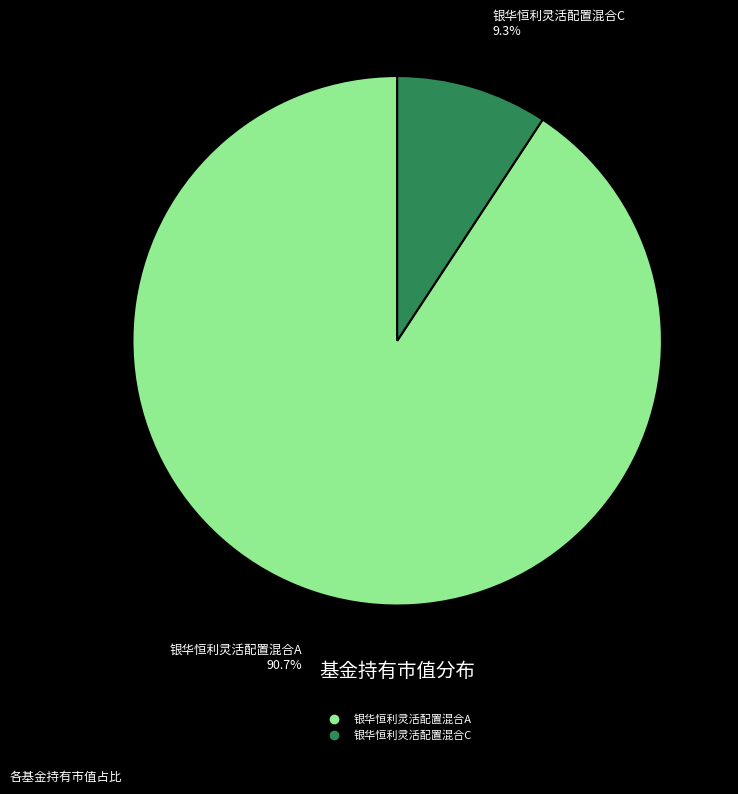

Is it true that 银华恒利灵活配置混合C is 9% of the pie?

True